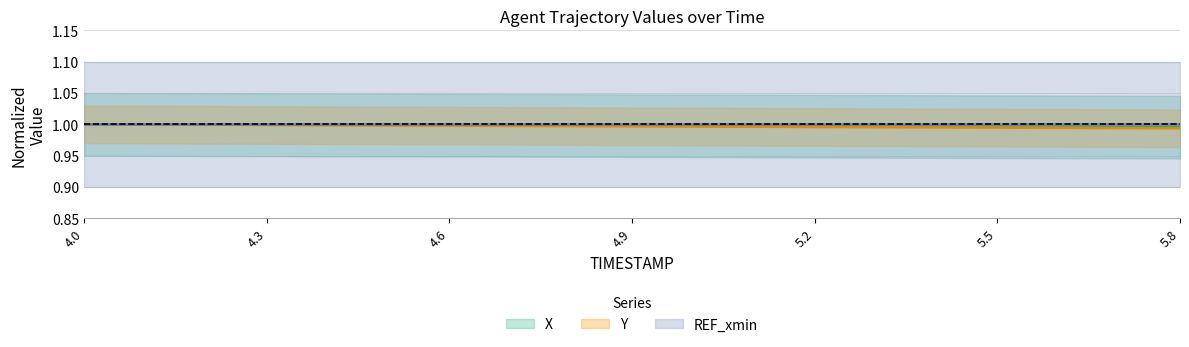

What is the sum of the X values at 4.3 and 4.0?

2.0